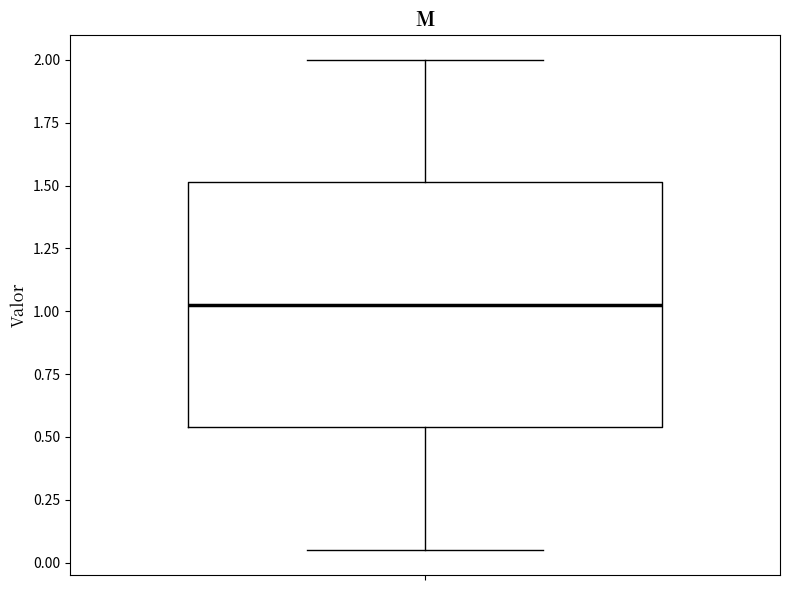

Where is the lower edge of the box on the y-axis? The values are not printed on the chart, so give them approximately, as read against the axis.

0.55